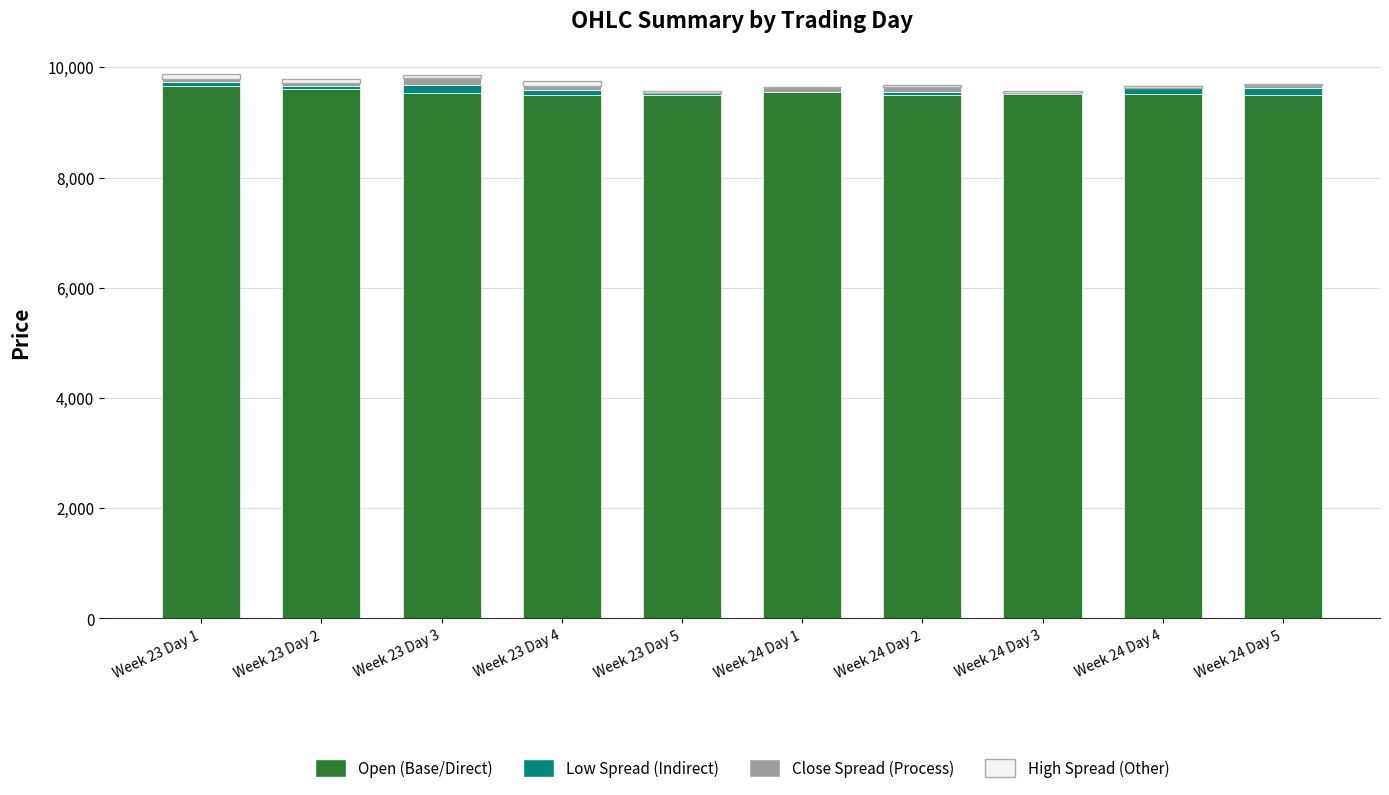

Count the number of categories in the chart.

10